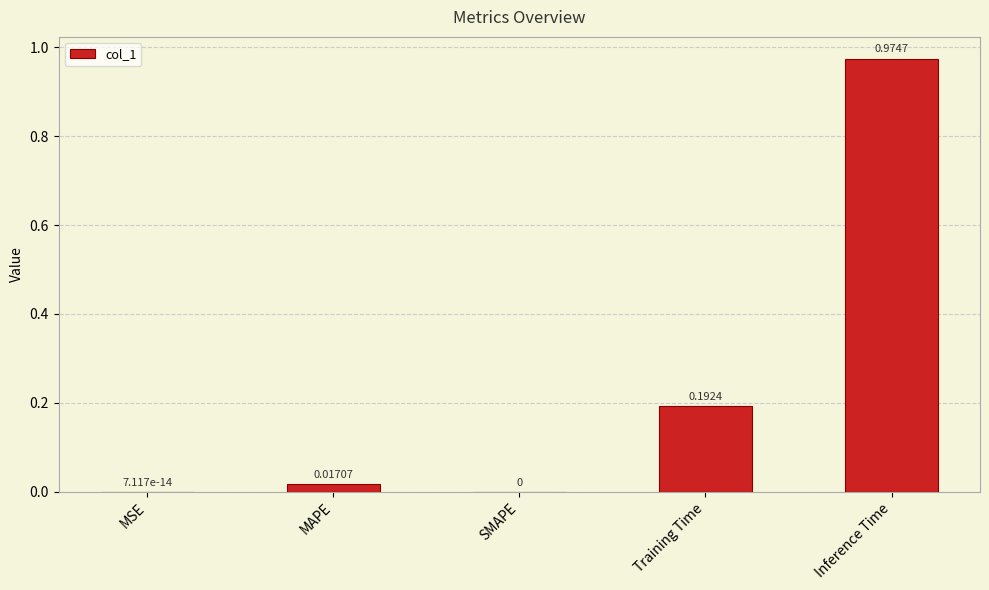

What is the change in value from MAPE to Training Time?

+0.2